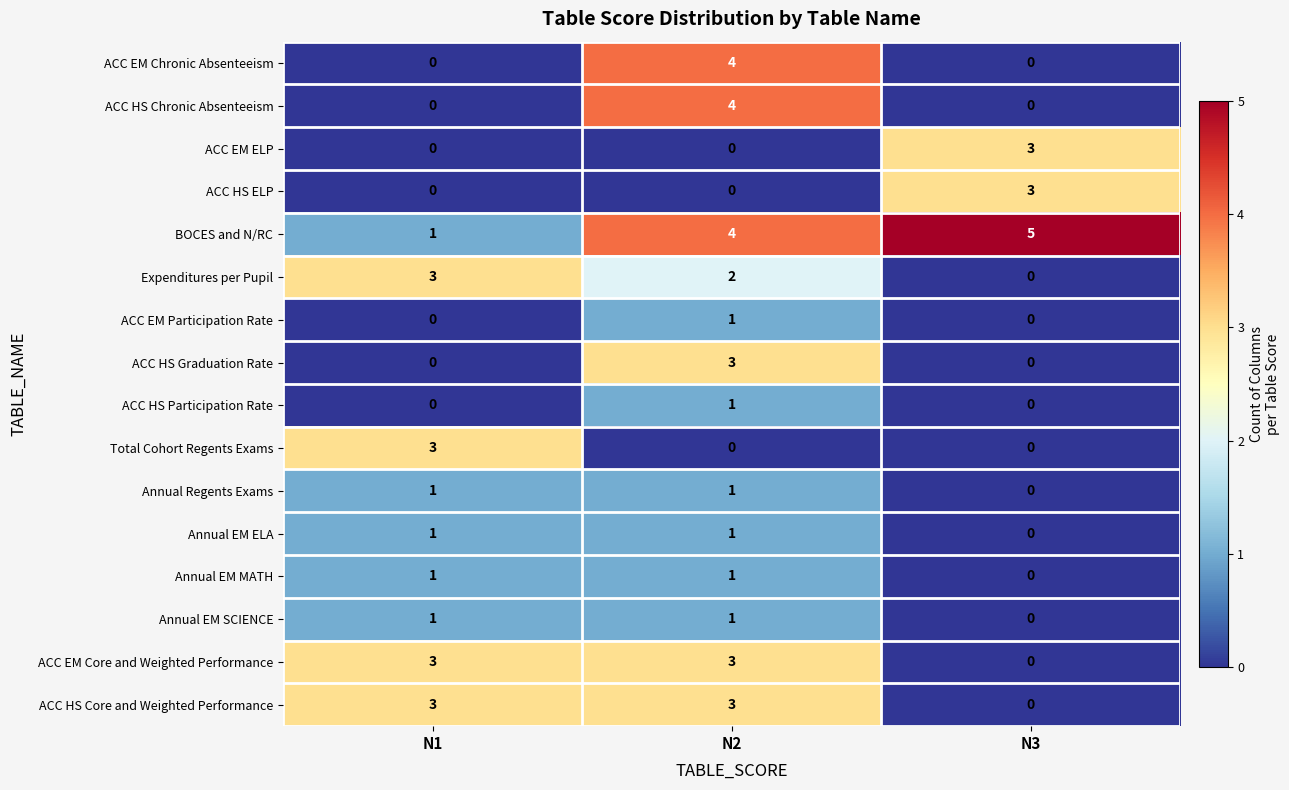

How many data points does each series have?

3